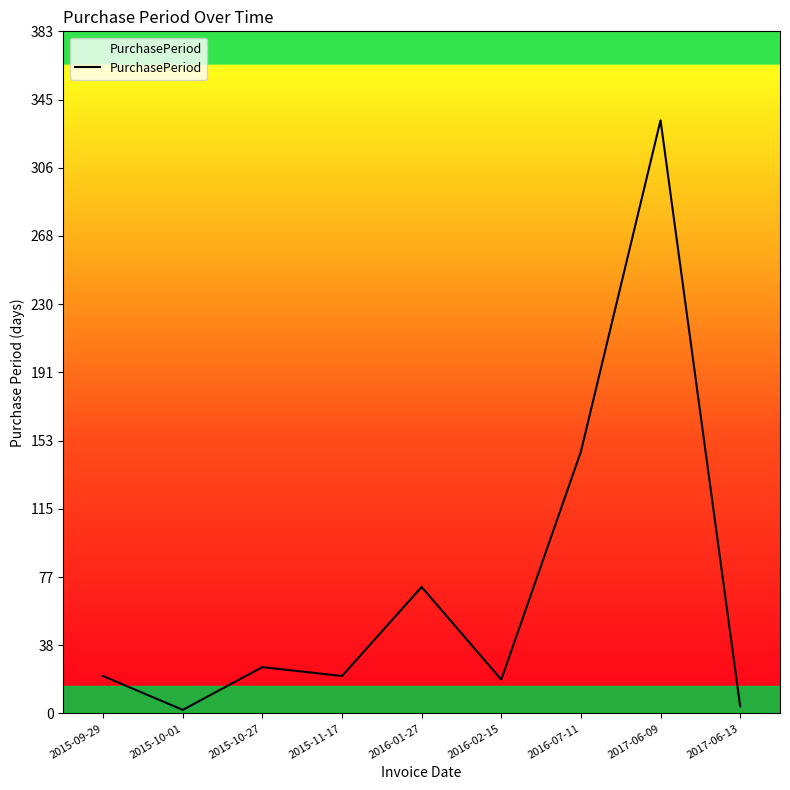

What is the average value?

72